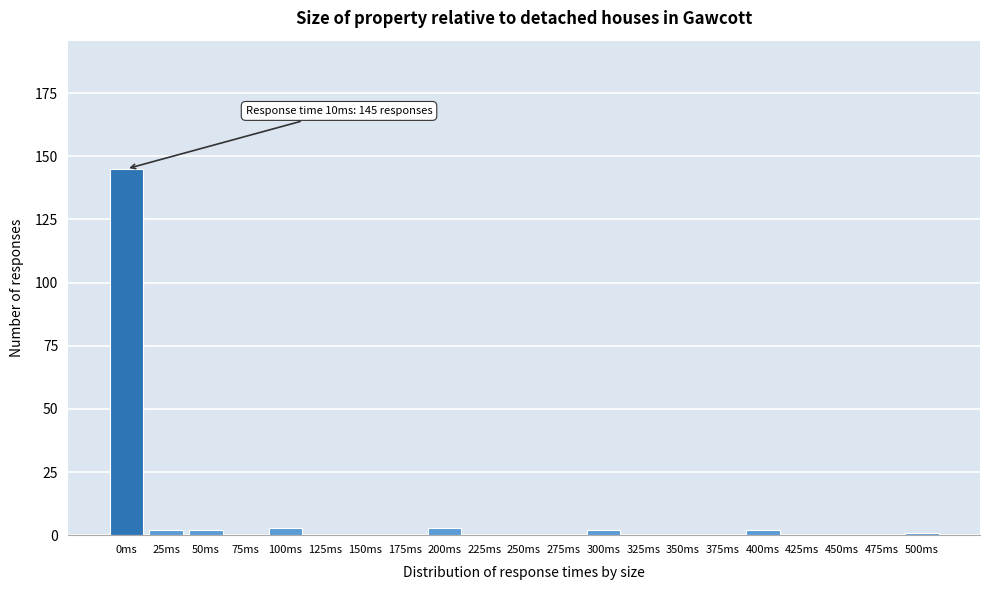

Reading right to left, transcribe all the data shown in this chart.

500ms=1	475ms=0	450ms=0	425ms=0	400ms=2	375ms=0	350ms=0	325ms=0	300ms=2	275ms=0	250ms=0	225ms=0	200ms=3	175ms=0	150ms=0	125ms=0	100ms=3	75ms=0	50ms=2	25ms=2	0ms=145